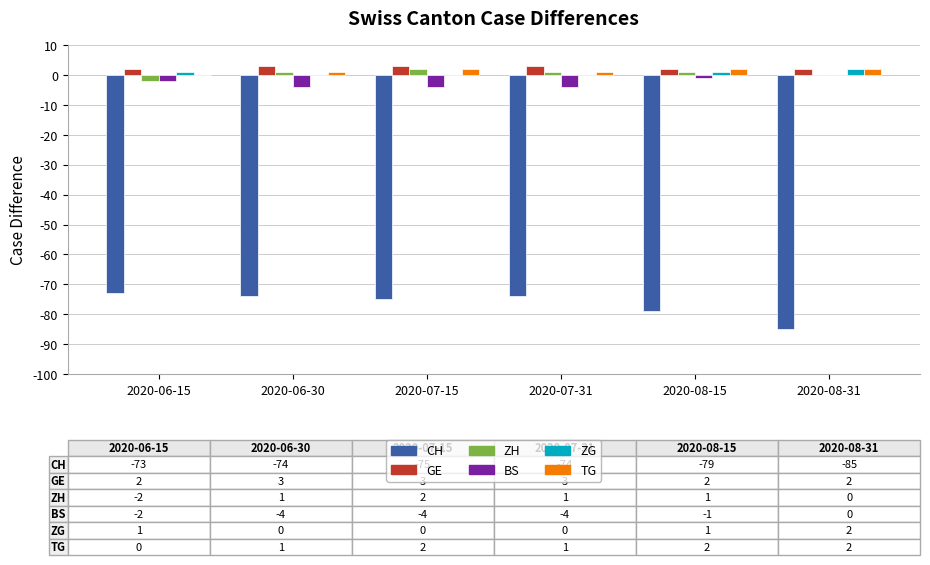

Reading left to right, extract all data points from this chart.

CH: -73	-74	-75	-74	-79	-85
GE: 2	3	3	3	2	2
ZH: -2	1	2	1	1	0
BS: -2	-4	-4	-4	-1	0
ZG: 1	0	0	0	1	2
TG: 0	1	2	1	2	2